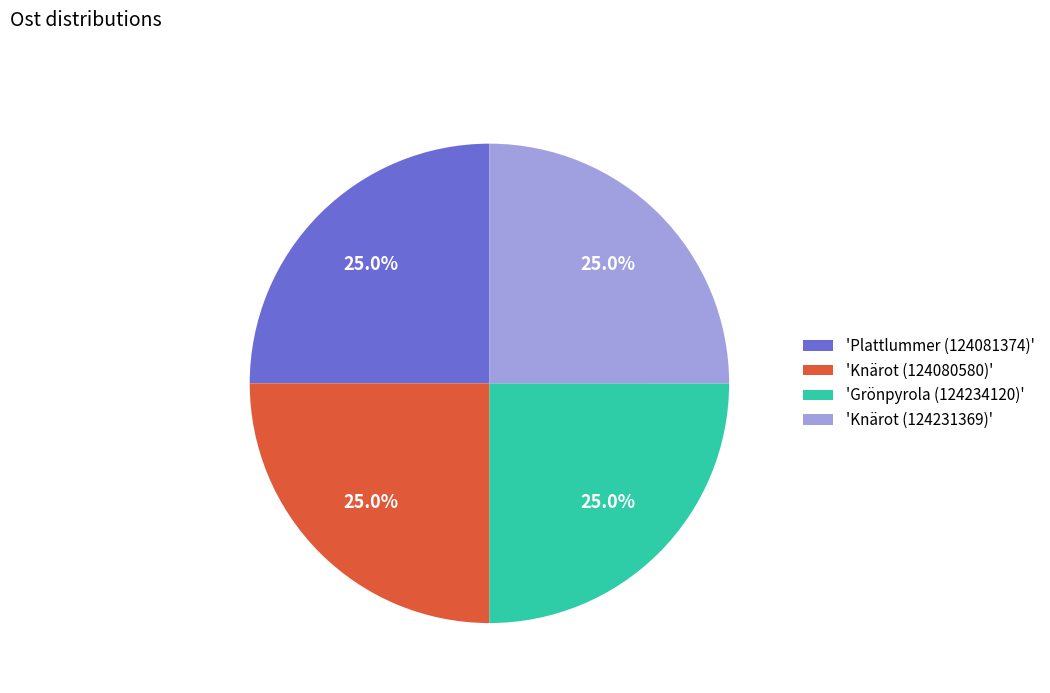

What percentage is NOT represented by 'Grönpyrola (124234120)'?

75.0%